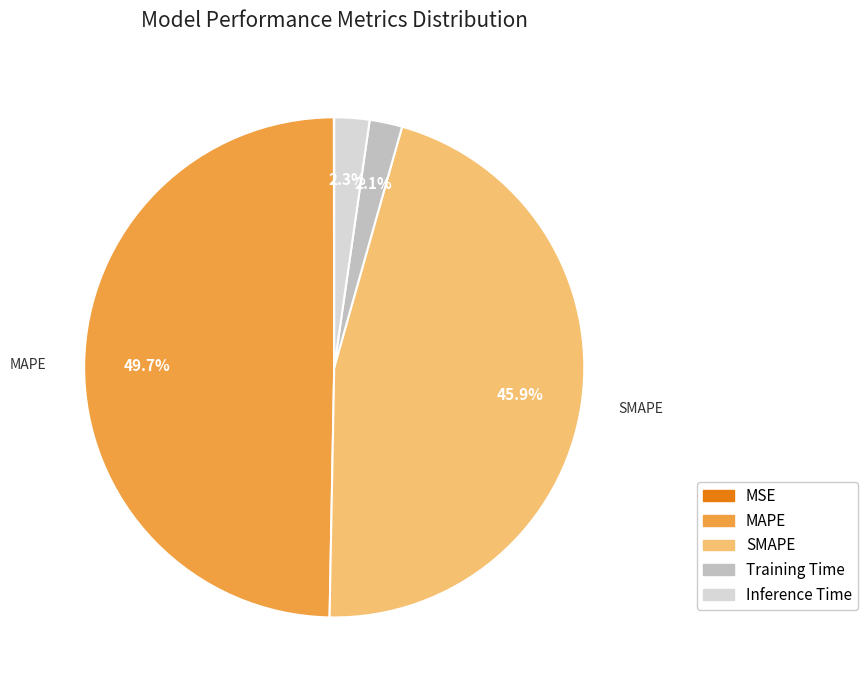

Which slice is the largest?

MAPE